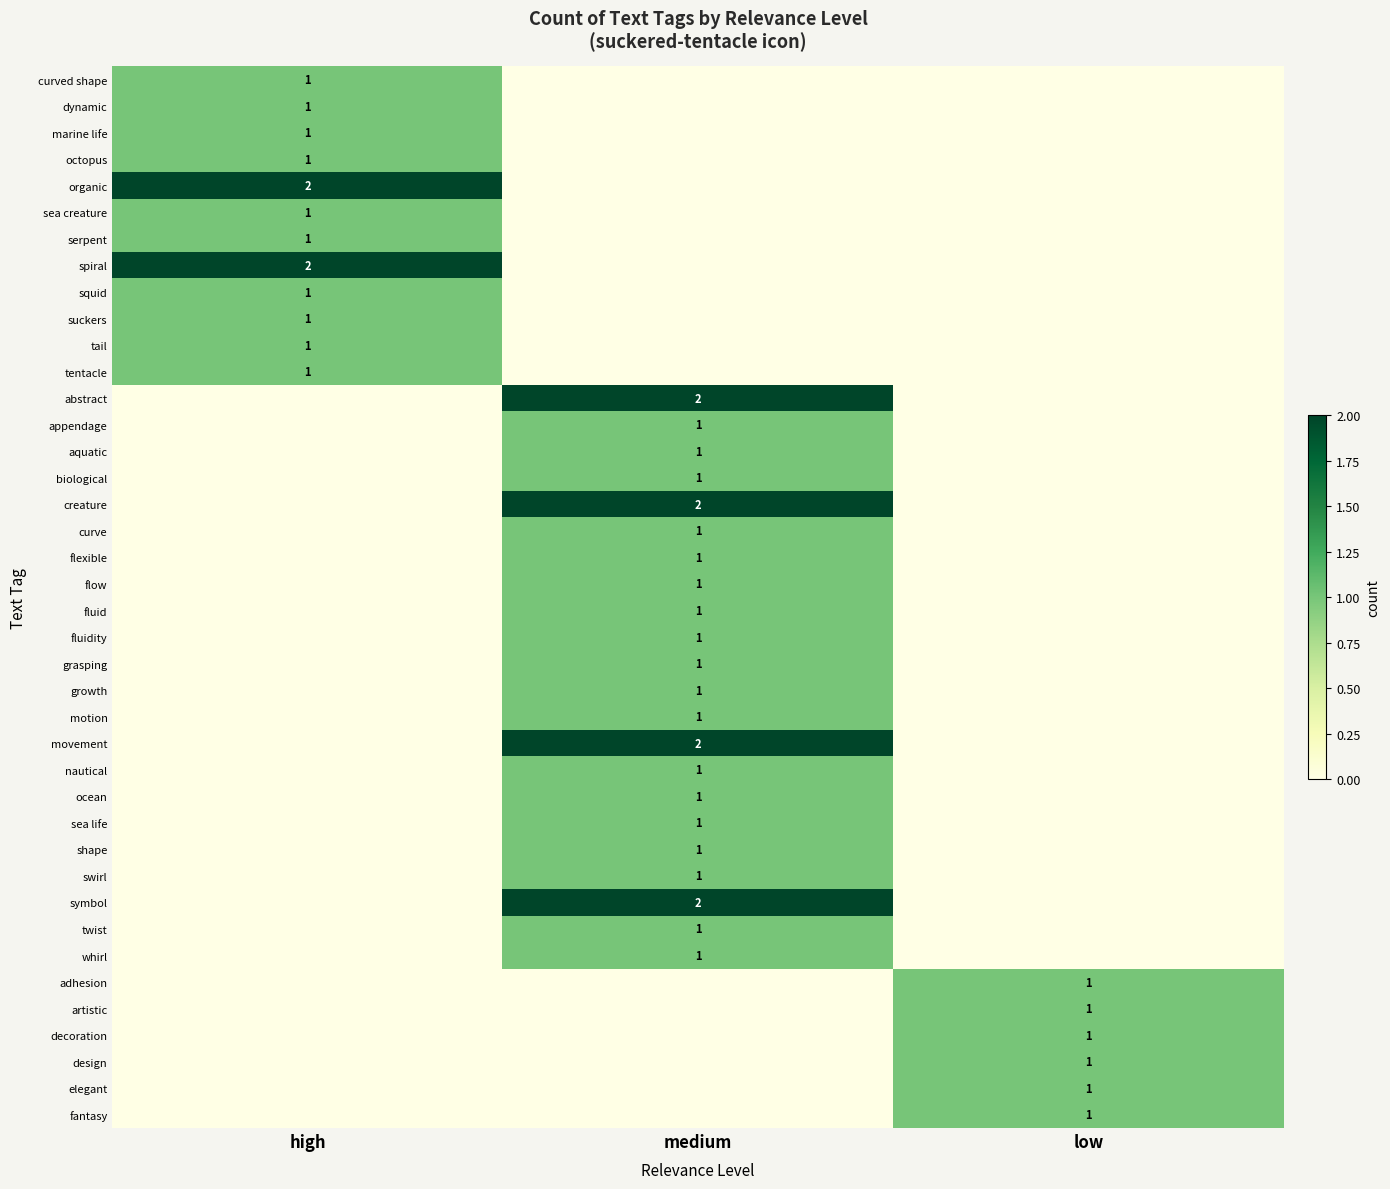

How many values in the artistic series exceed 0?

1